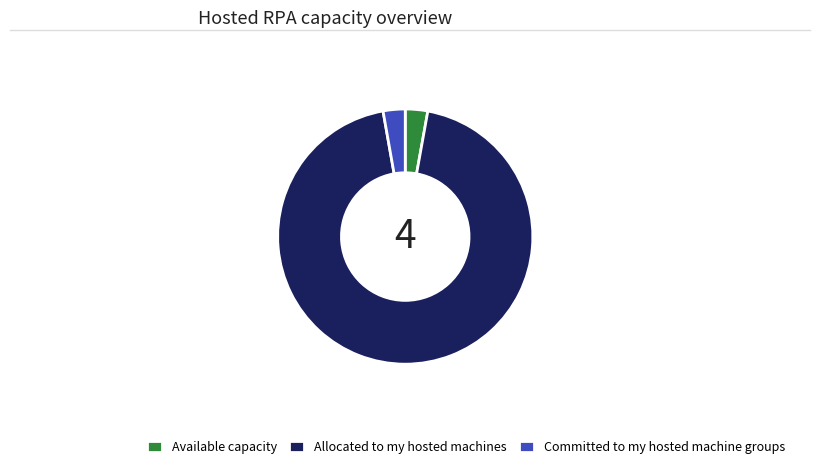

Between Allocated to my hosted machines and Available capacity, which is larger?

Allocated to my hosted machines